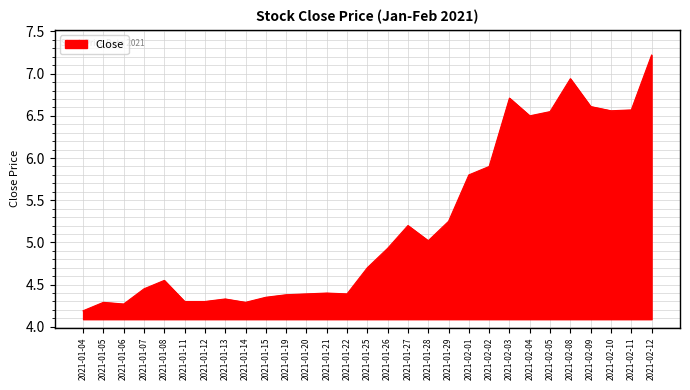

What value does the data have at 2021-01-04?

4.2